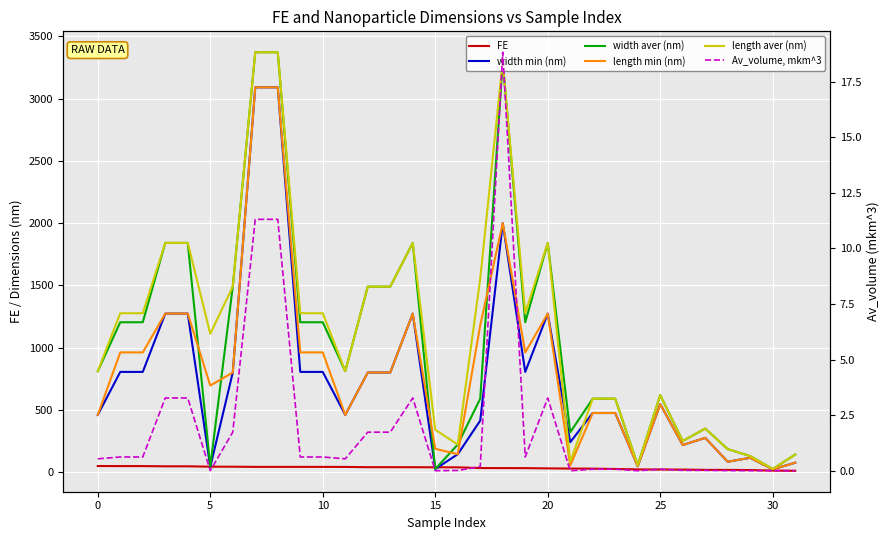

Which category has the lowest value in the length min (nm) series?

30